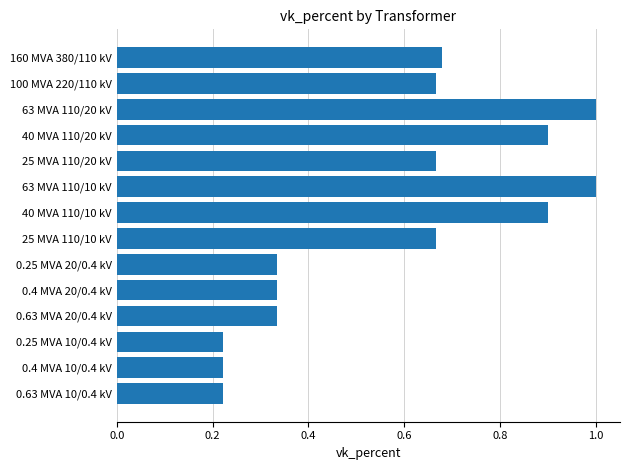

What is the label of the 11th bar from the bottom?

40 MVA 110/20 kV